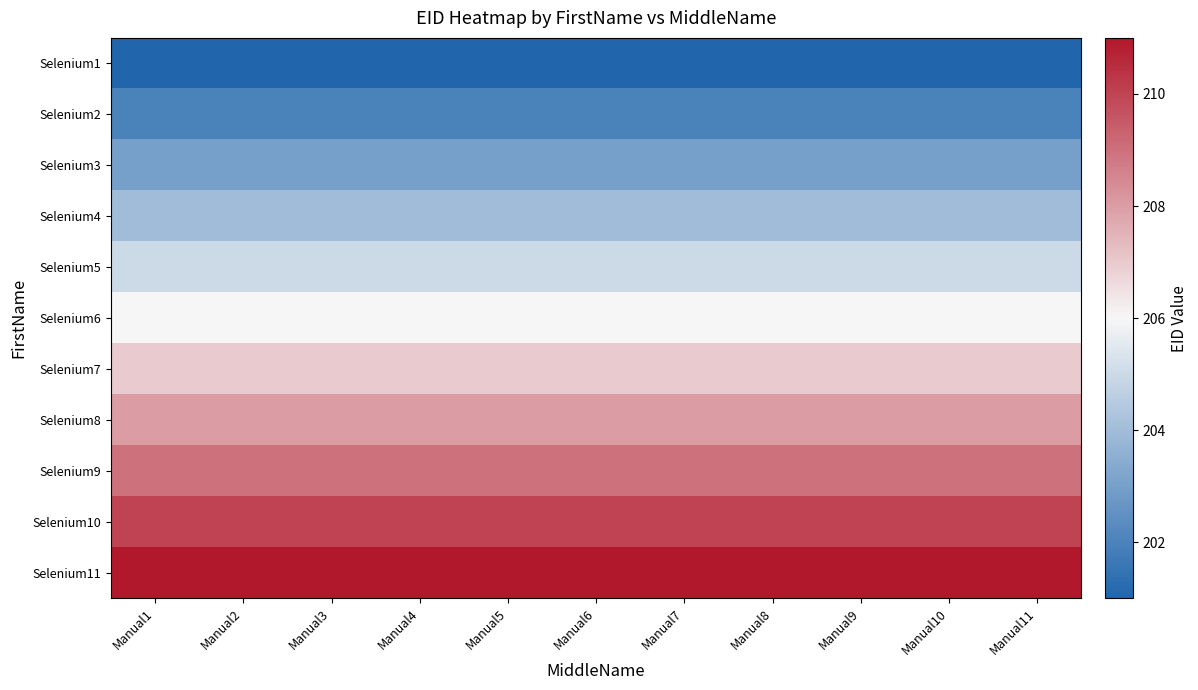

Rank the series by their maximum value, from highest to lowest.

Selenium11, Selenium10, Selenium9, Selenium8, Selenium7, Selenium6, Selenium5, Selenium4, Selenium3, Selenium2, Selenium1